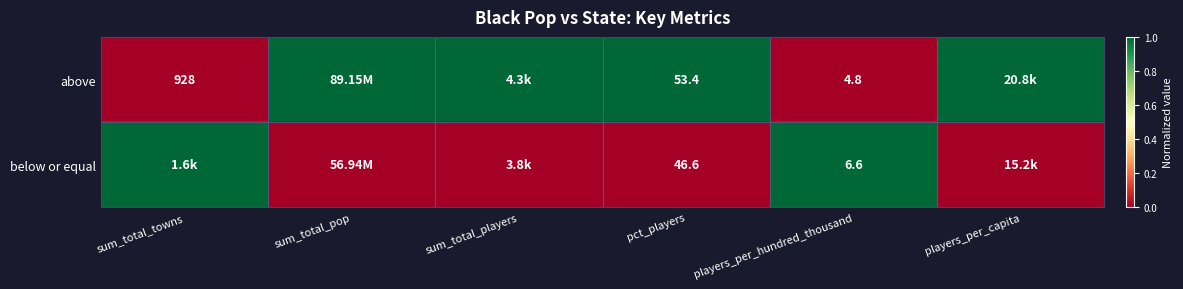

What is the total value across all series at pct_players?

100.0